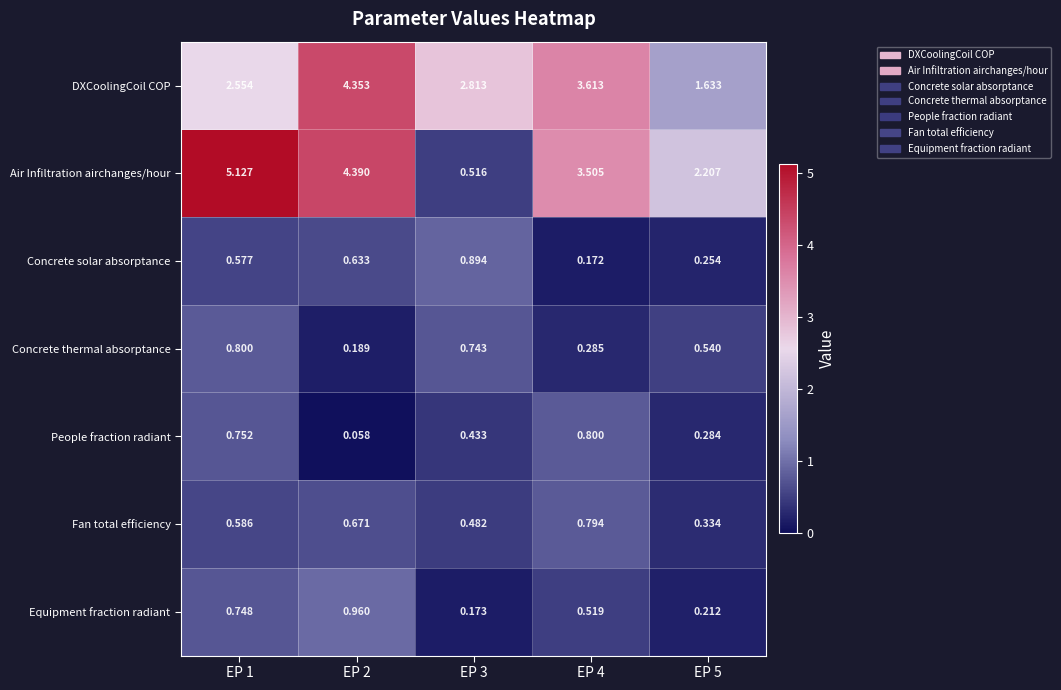

What is the spread (max minus min) of values at EP 4?

3.4